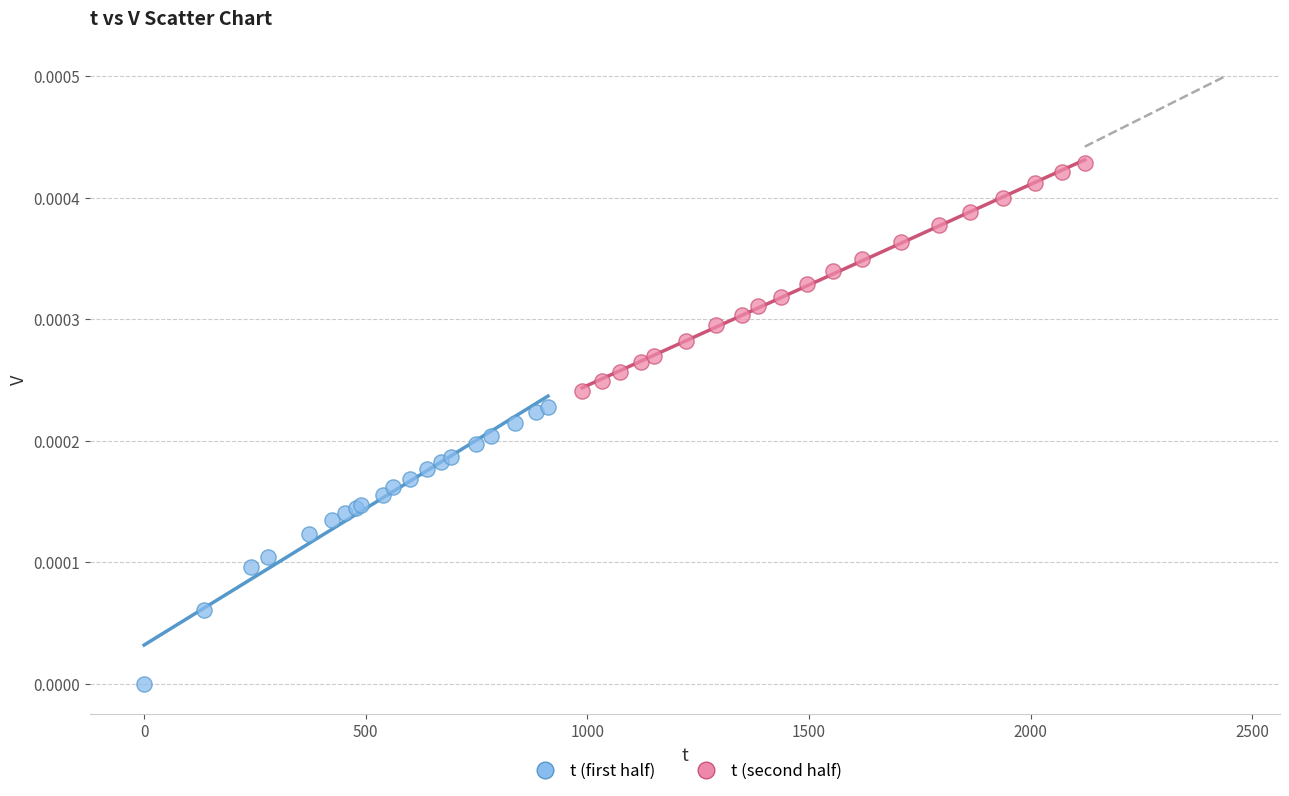

Which series has the largest Y range (max minus min)?

t (first half)